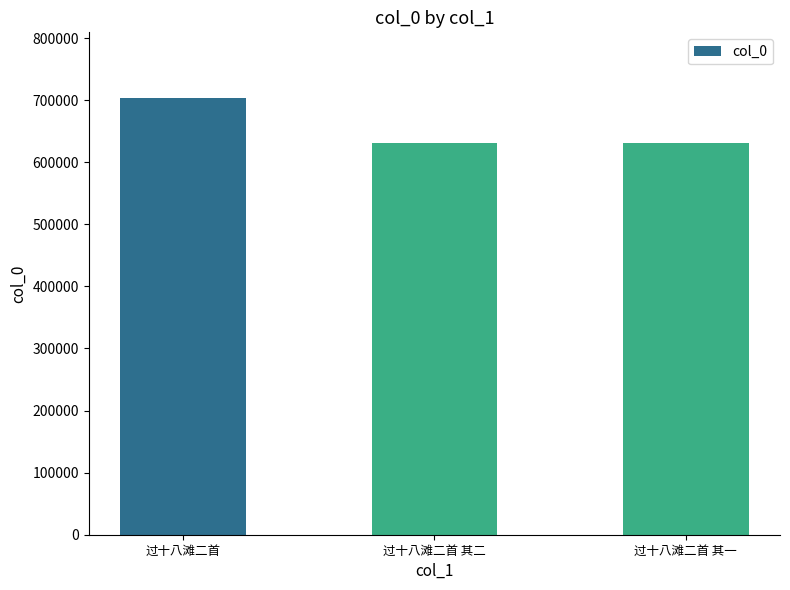

The chart shows a value of 630569 at 过十八滩二首 其一. True or false?

True